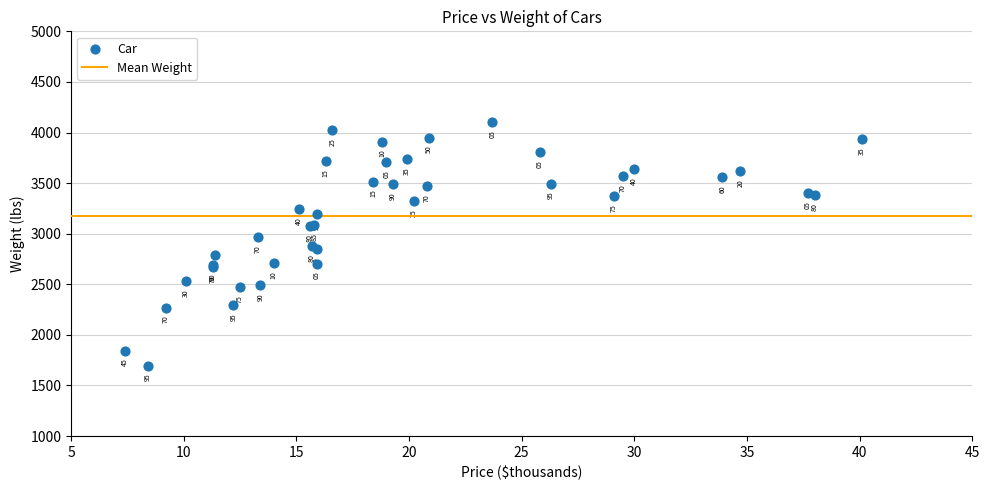

What Y value in the scatter plot is closest to 2900?

2880